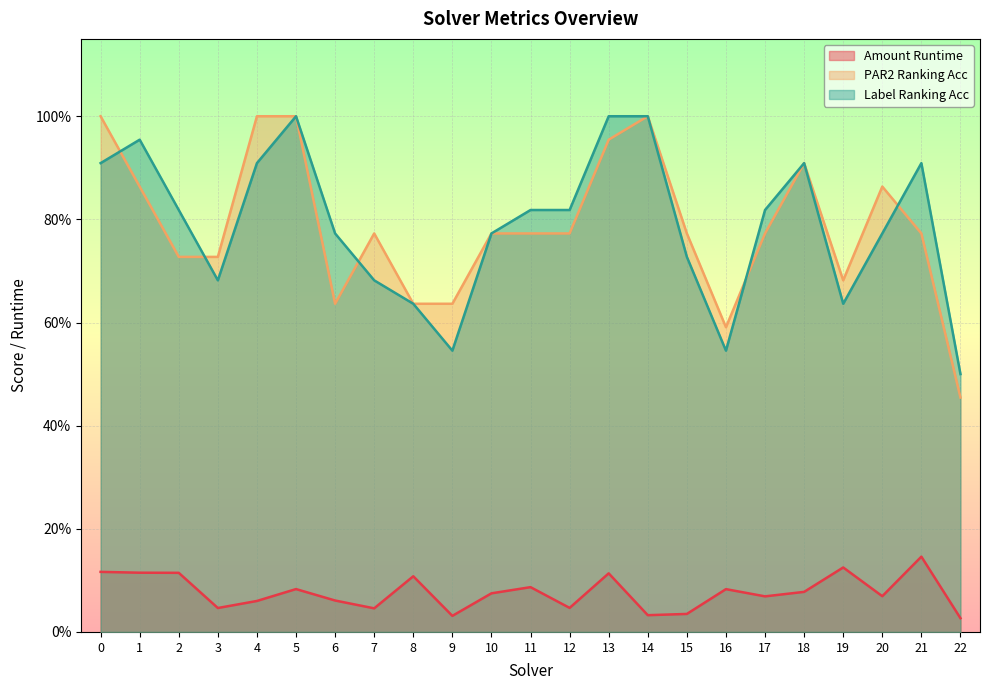

What is the value of the par2_ranking_acc point at the 1st from the left?

1.0